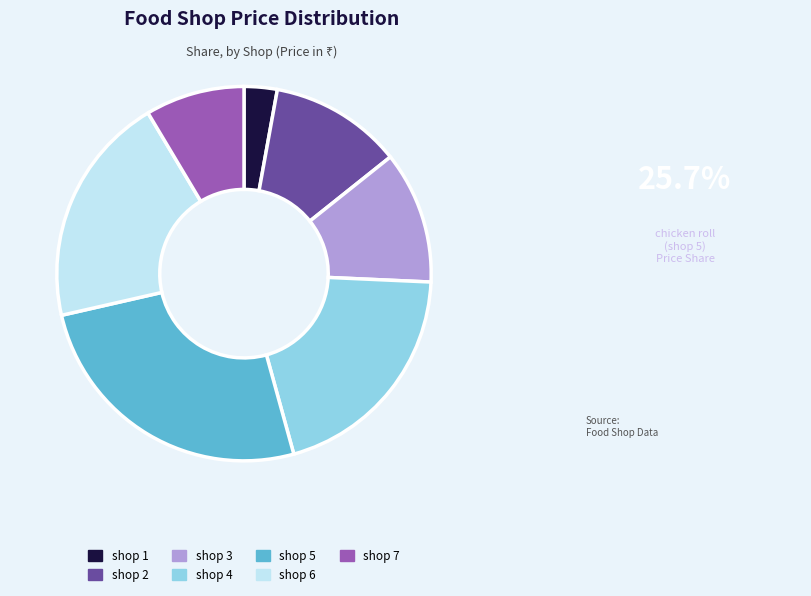

Do shop 4 and shop 5 together represent more than half of the pie?

No